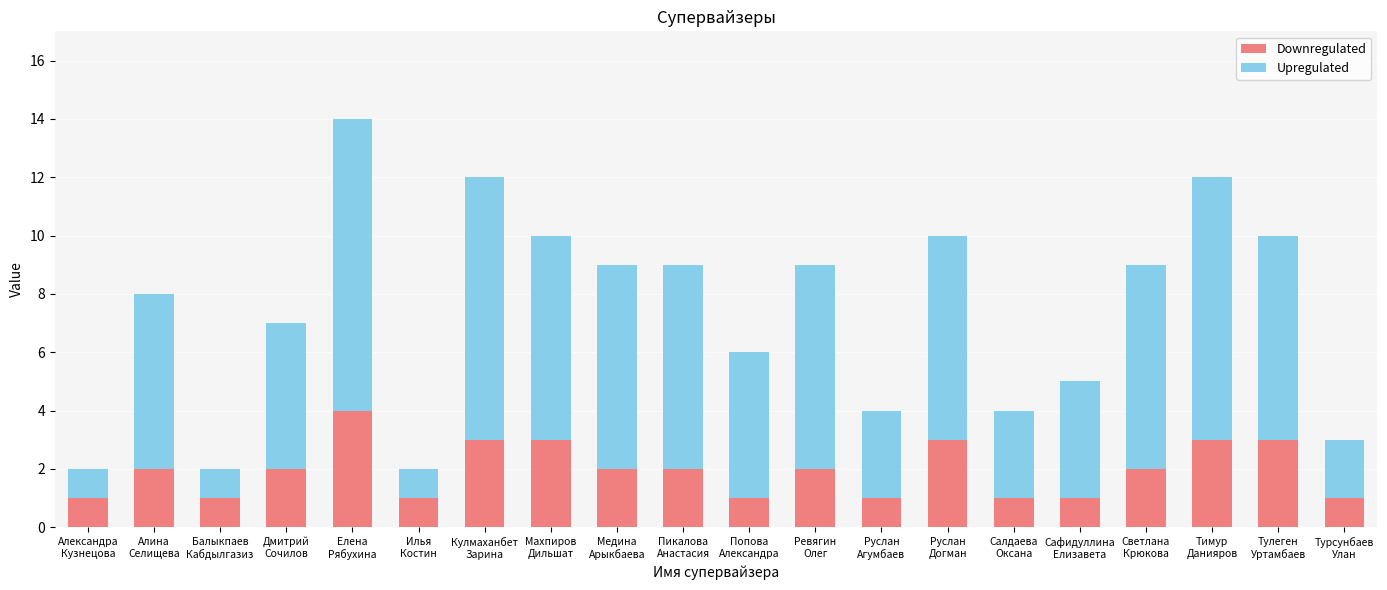

What is the sum of all Downregulated values?

39